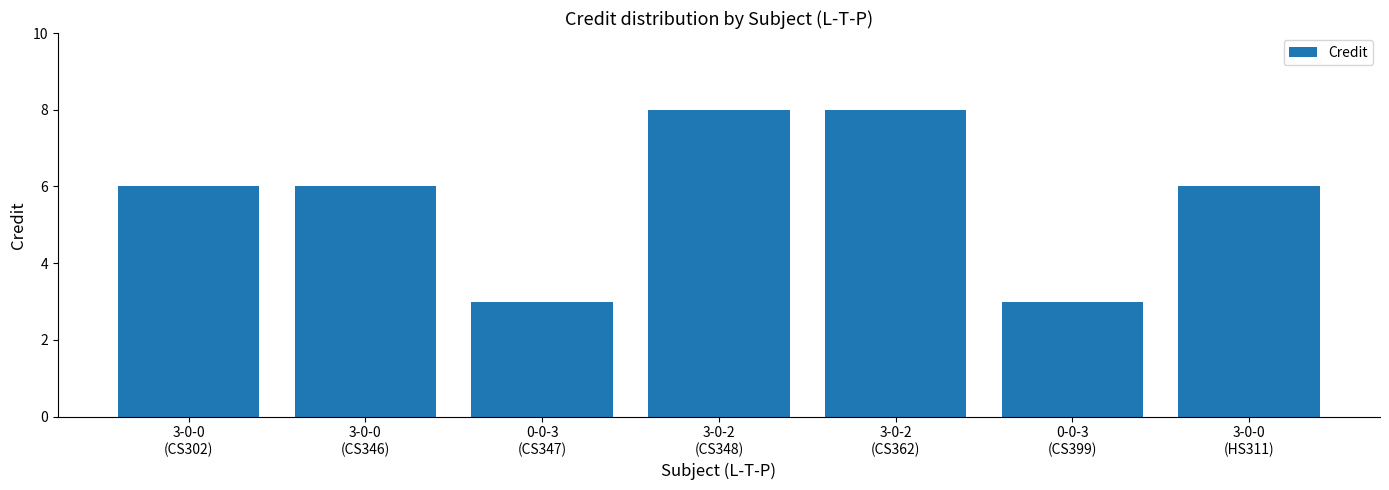

What is the sum of the values at 3-0-0
(CS346) and 0-0-3
(CS347)?

9